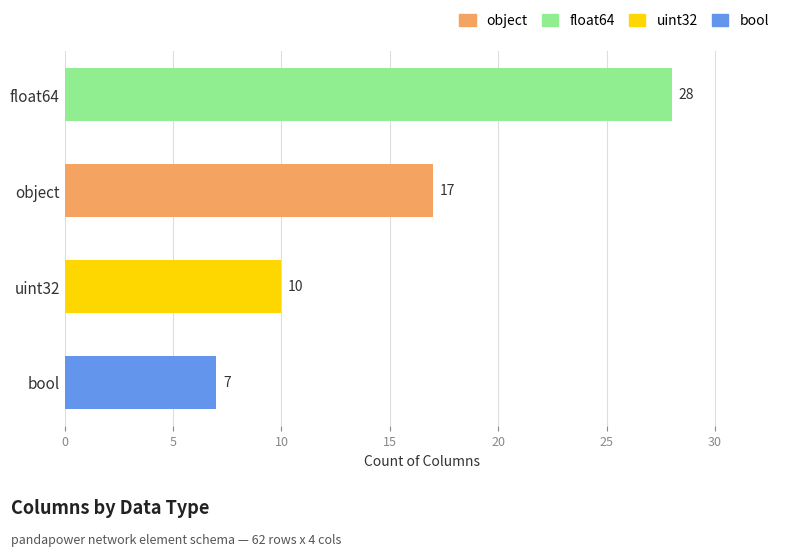

What is the approximate value at float64?

28